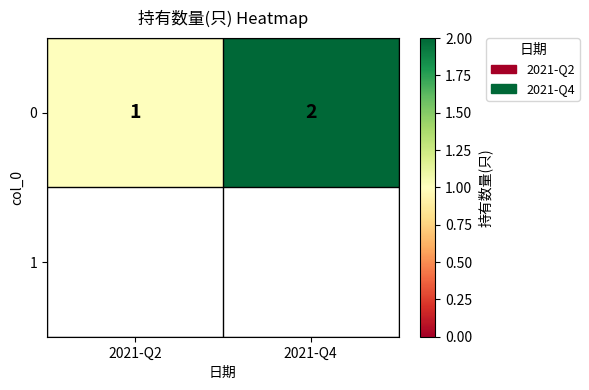

What is the sum of the values at 2021-Q2 and 2021-Q4?

3